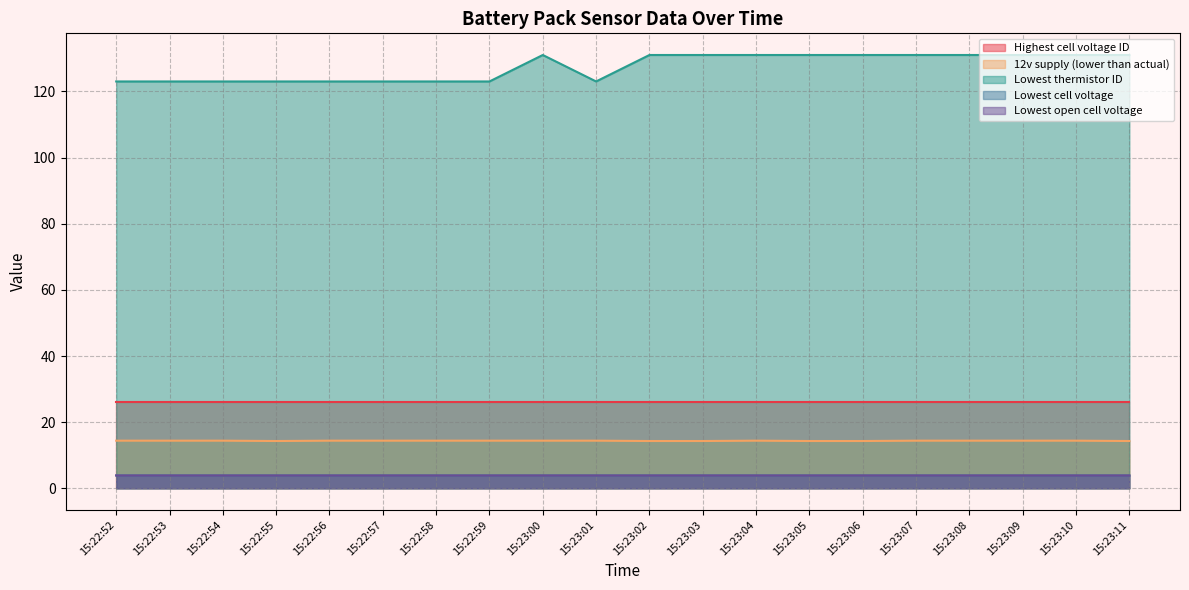

True or false: Lowest cell voltage has more than 1 points higher than both neighbors.

False